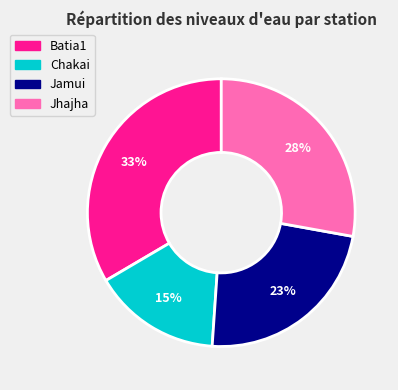

Which has a higher value, Chakai or Jamui?

Jamui